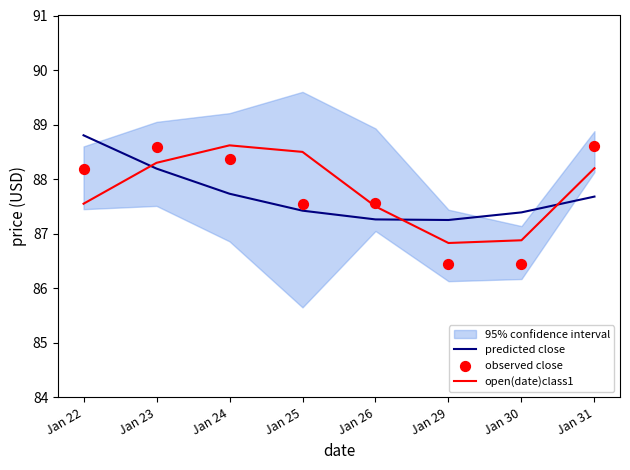

At how many categories does at least one series exceed 88?

5